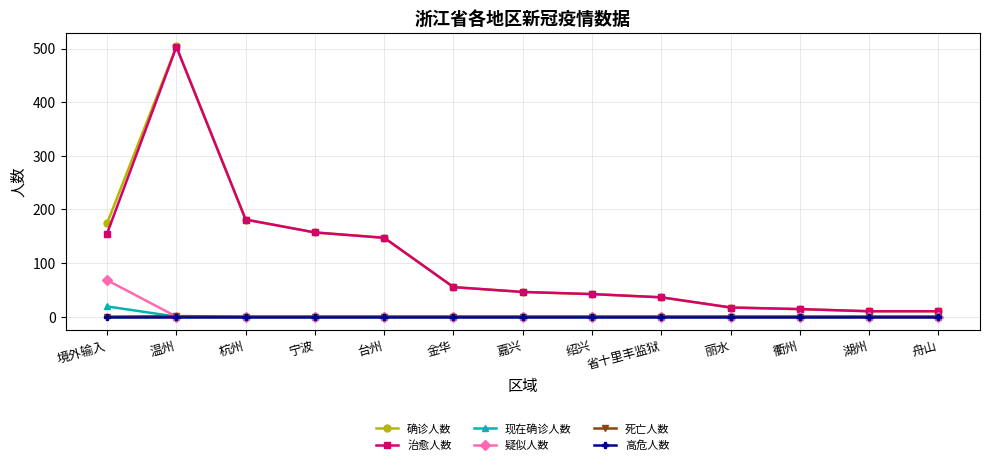

Is it true that 高危人数 equals 0 at 湖州?

True